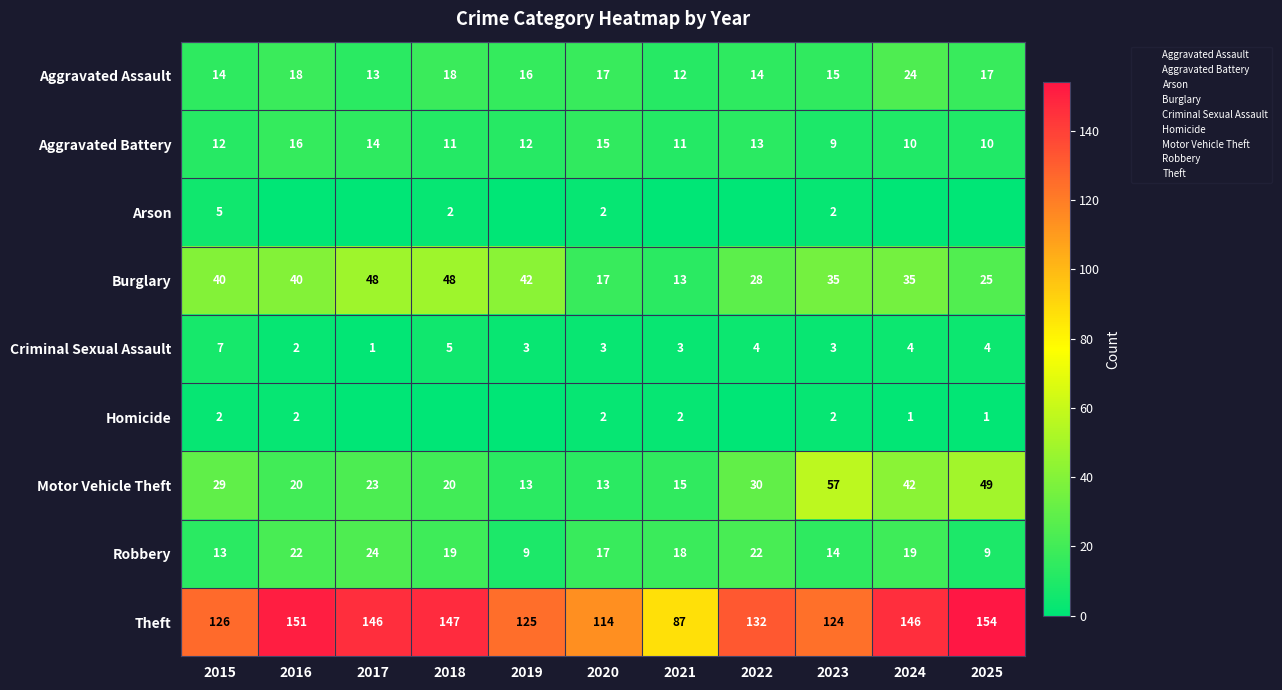

What is the sum of all Aggravated Battery values?

133